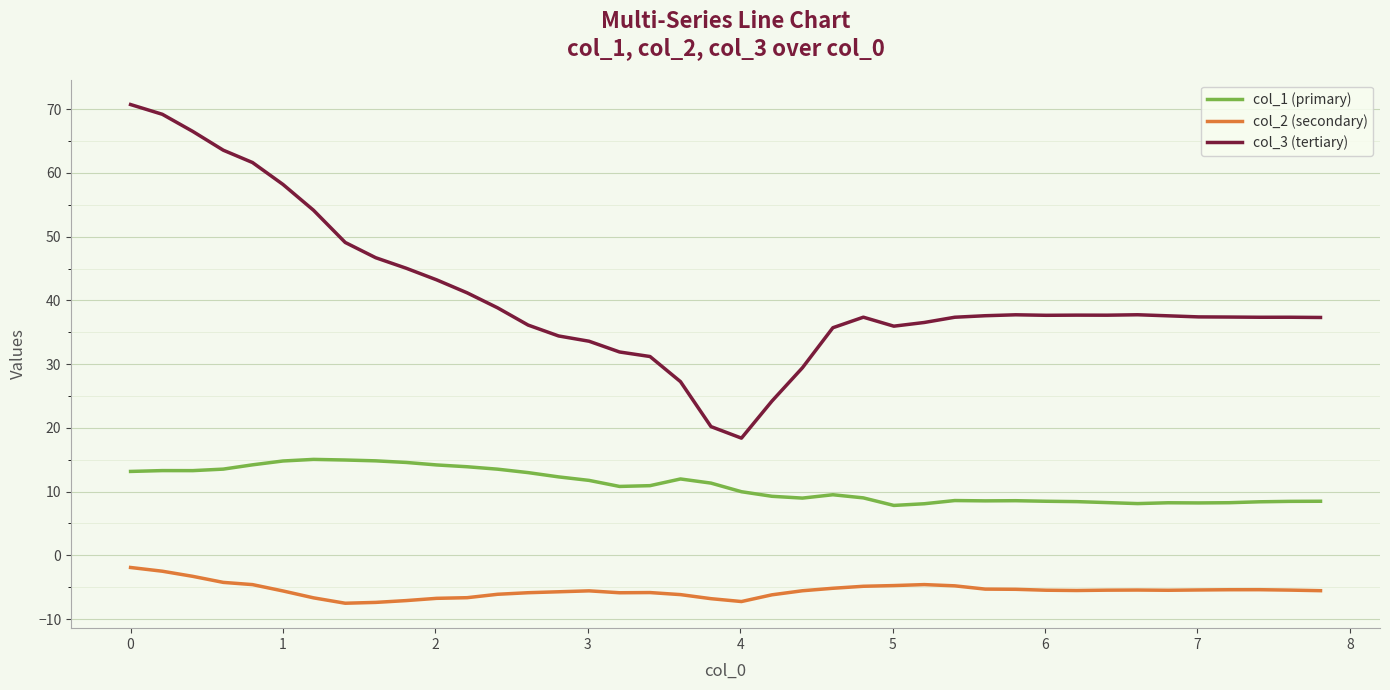

Which series has the widest spread of values?

col_3 (tertiary)